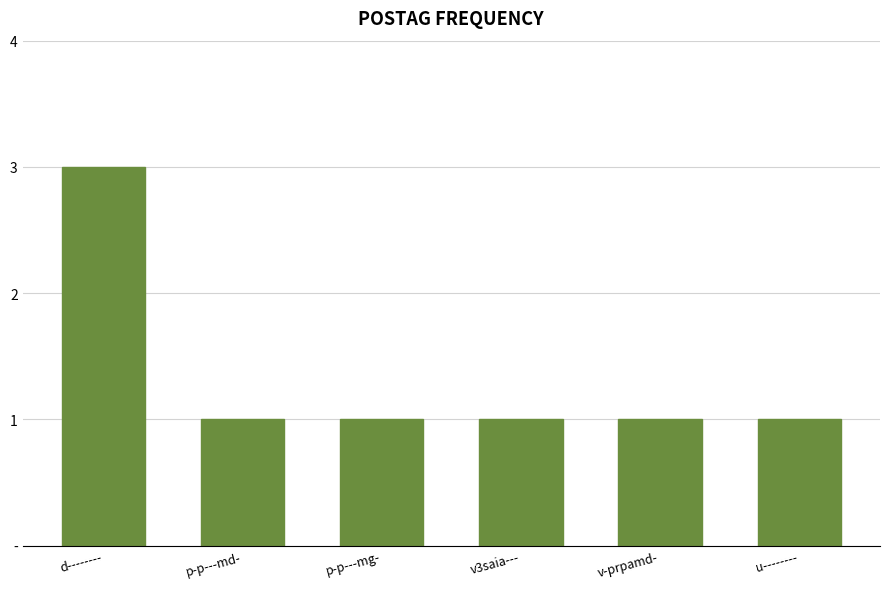

Are the bars grouped side by side (vs. stacked)?

No